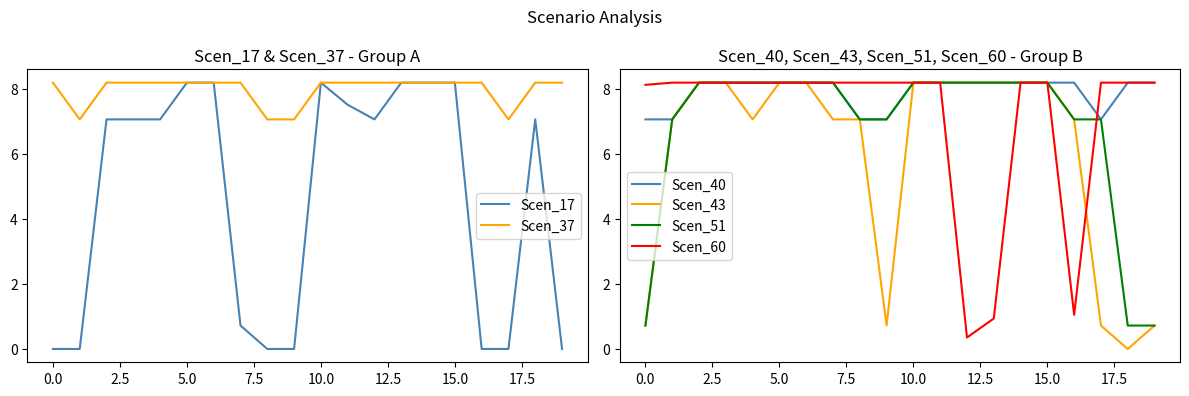

What is the total value across all series at 11?

48.5